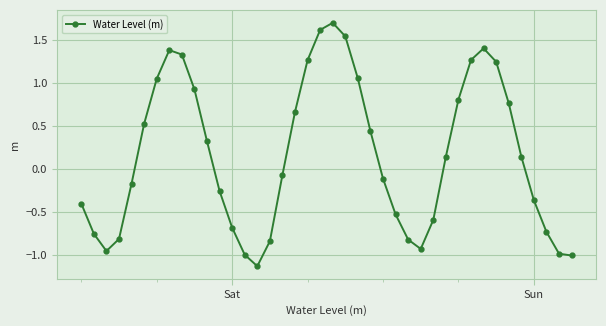

How many lines are shown in the chart?

1